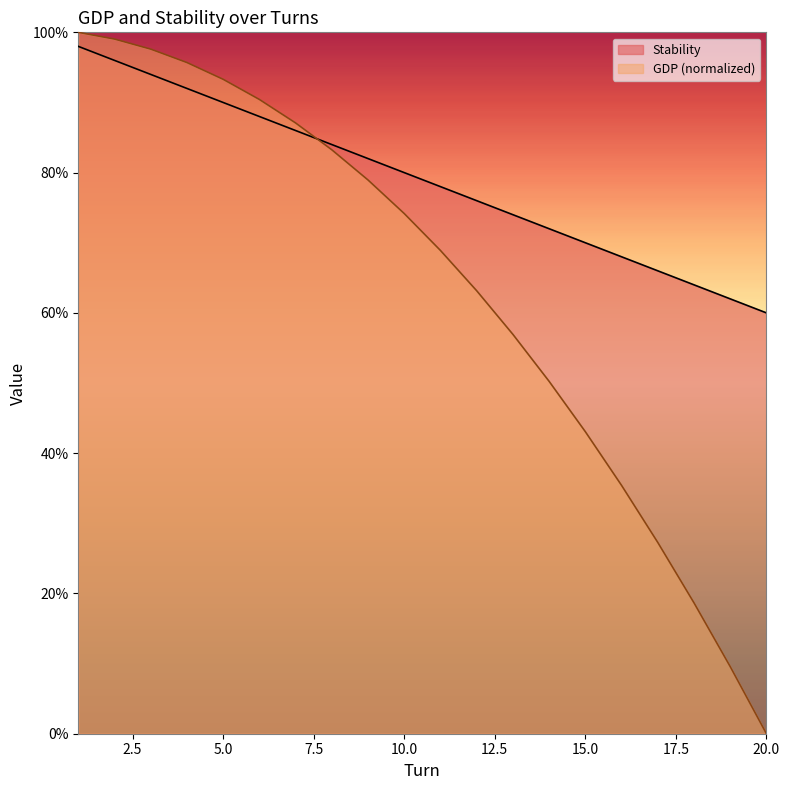

What is the value of the 13th point from the left?

74